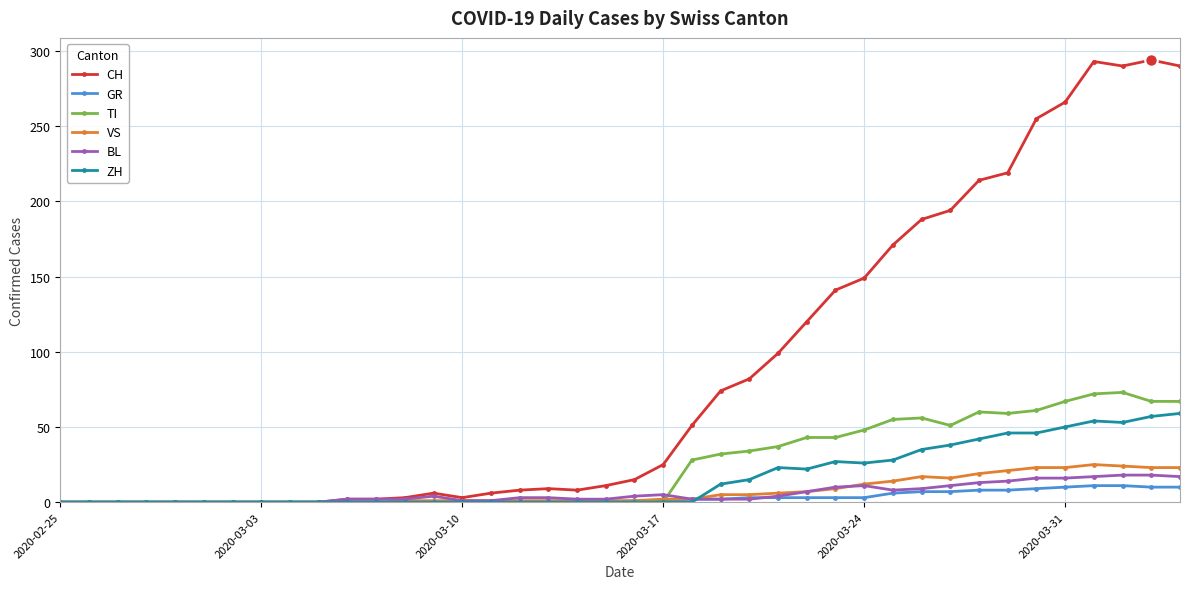

Which series has the largest total across all categories?

CH